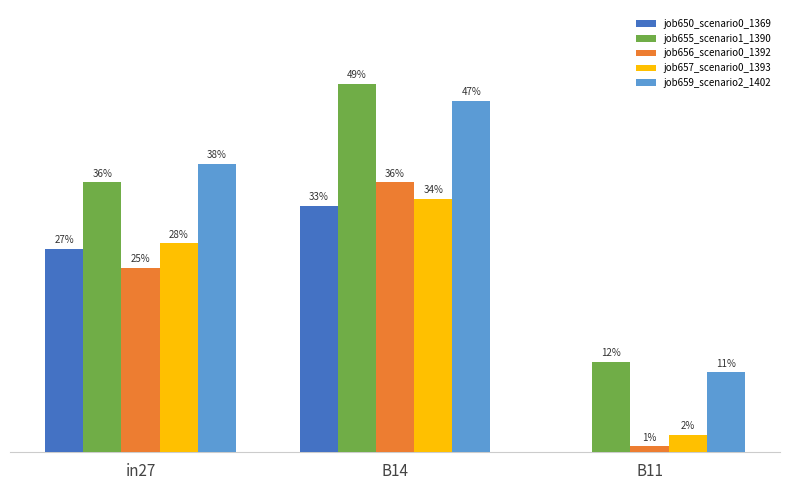

Reading left to right, transcribe all the data shown in this chart.

job650_scenario0_1369: in27=0.3	B14=0.3	B11=0.0
job655_scenario1_1390: in27=0.4	B14=0.5	B11=0.1
job656_scenario0_1392: in27=0.2	B14=0.4	B11=0.0
job657_scenario0_1393: in27=0.3	B14=0.3	B11=0.0
job659_scenario2_1402: in27=0.4	B14=0.5	B11=0.1